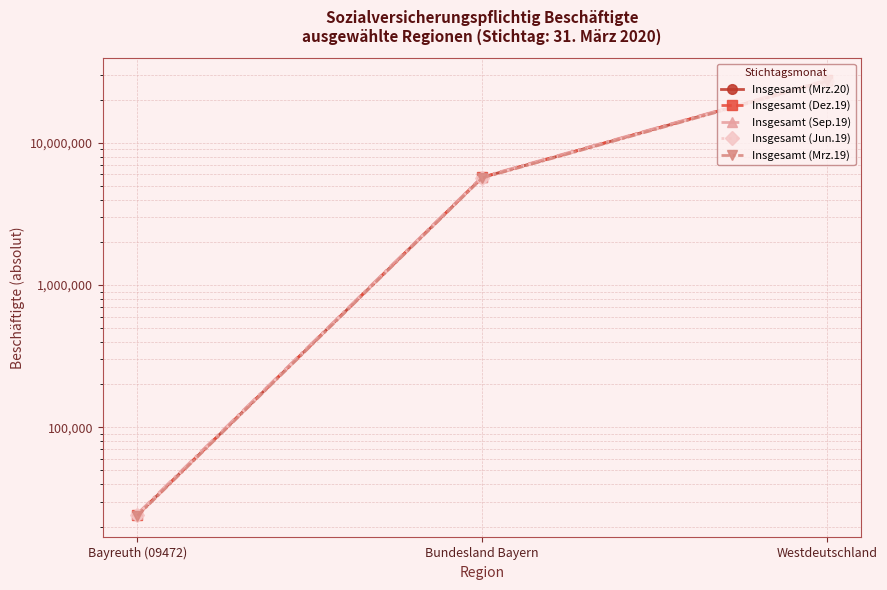

What is the difference between the maximum and minimum values in the Insgesamt (Jun.19) series?

27199181